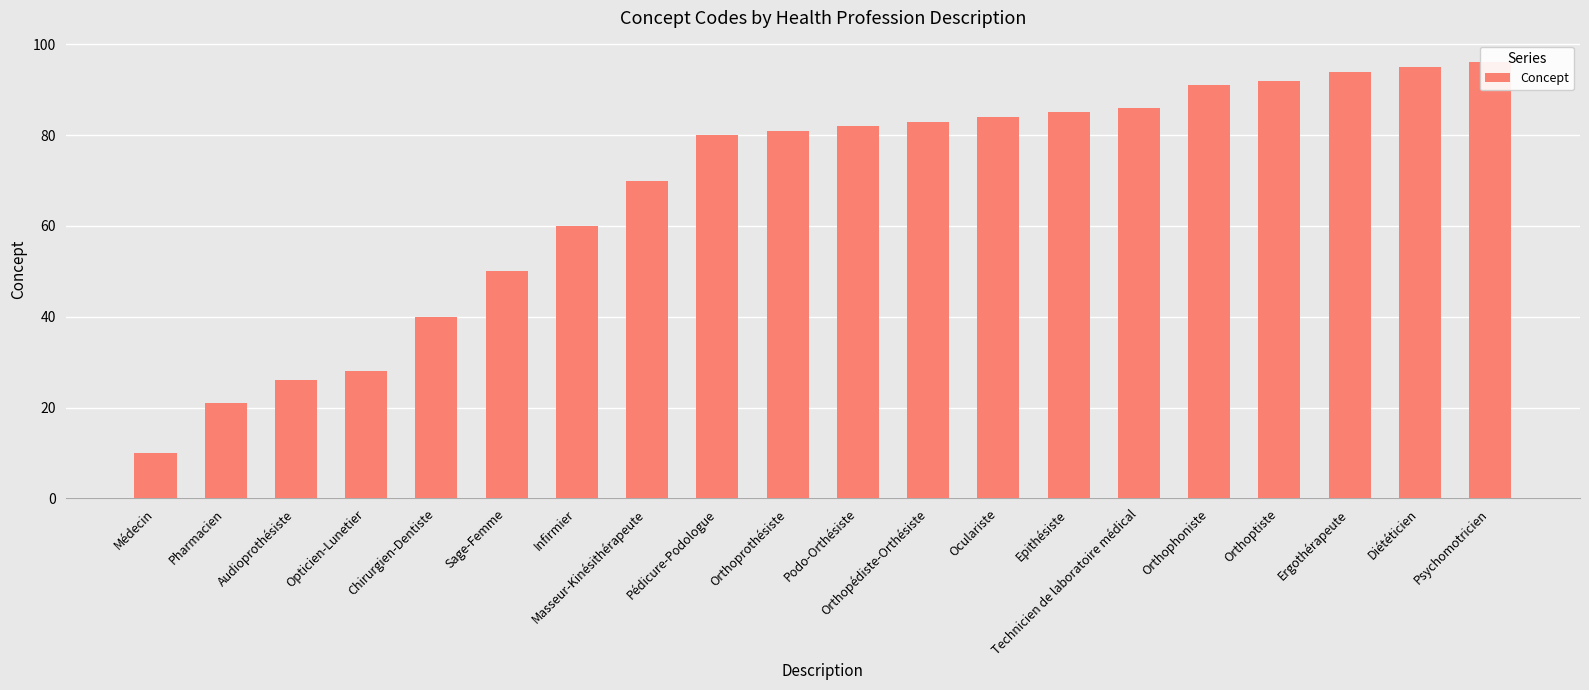

What is the label of the 16th bar from the left?

Orthophoniste